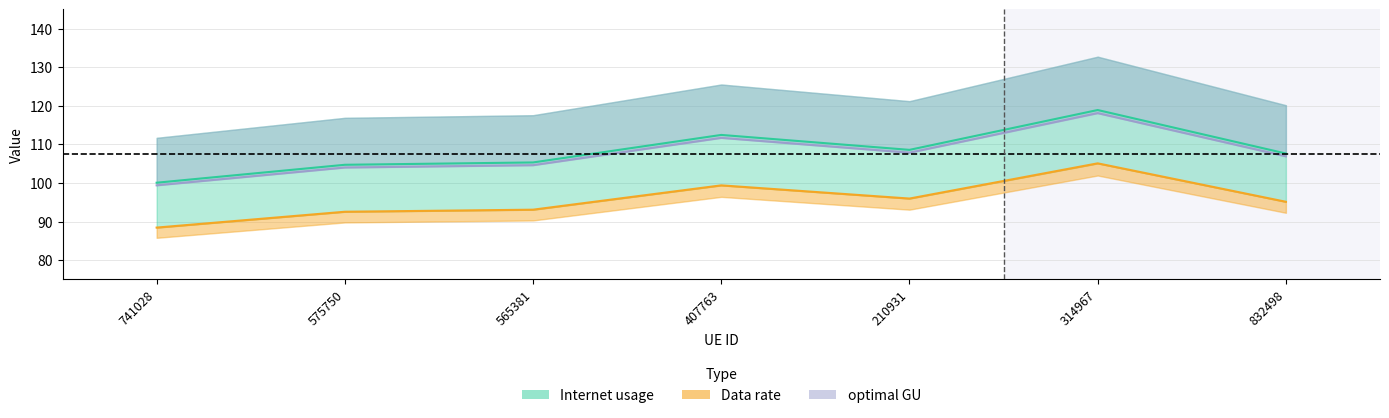

Rank the series at 741028 from highest to lowest value.

Internet usage, optimal GU, Data rate